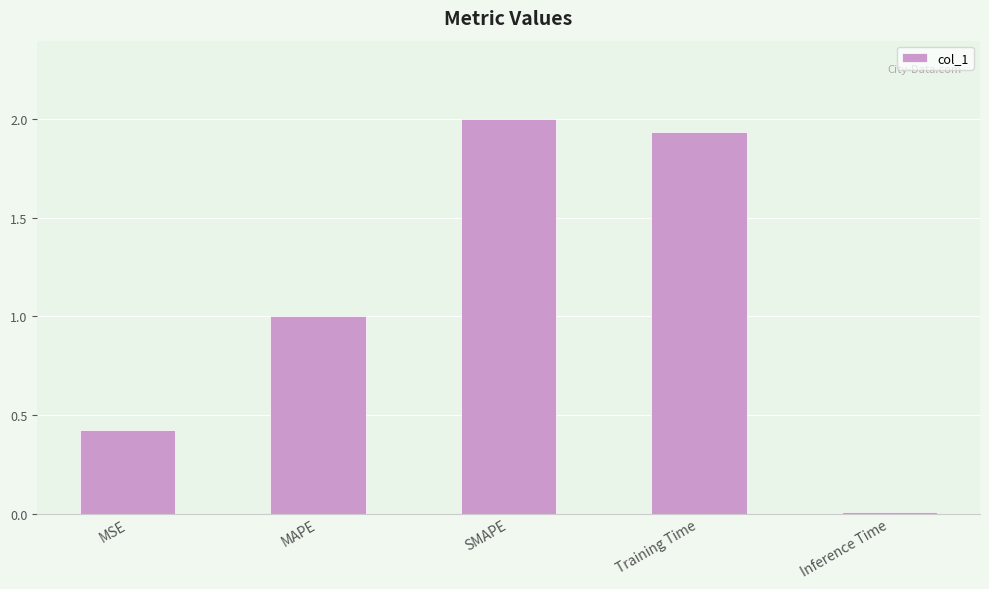

What is the average value?

1.1